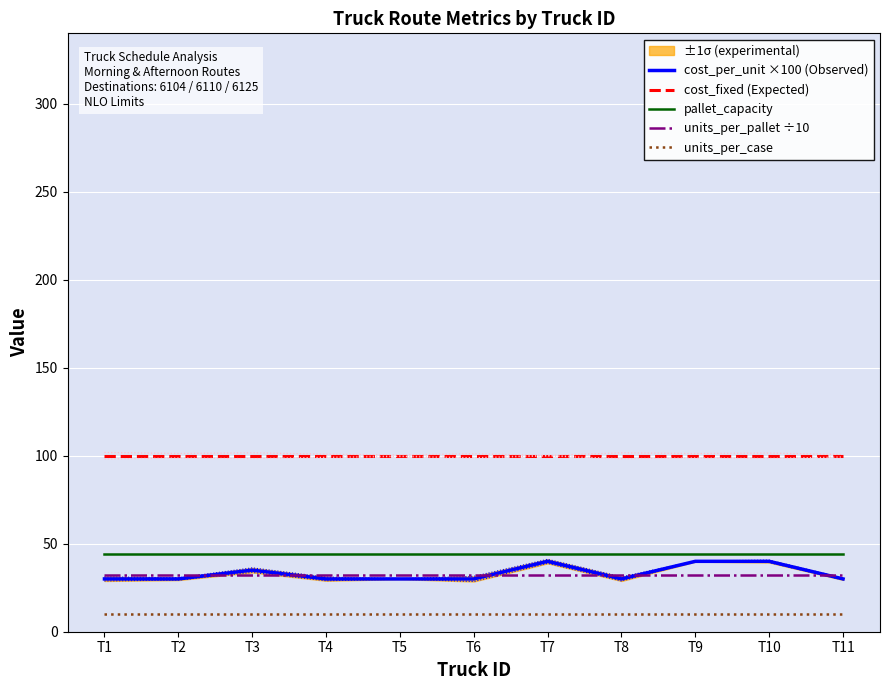

At how many categories does at least one series exceed 72?

11